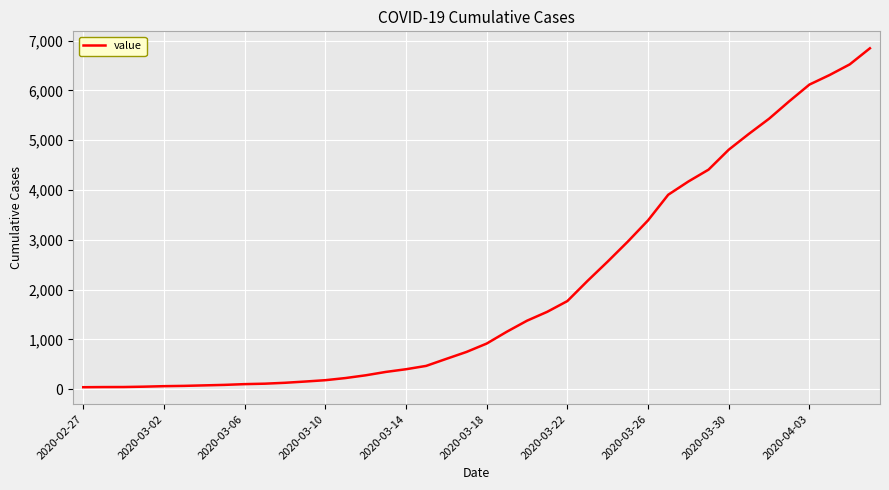

How many lines are shown in the chart?

1